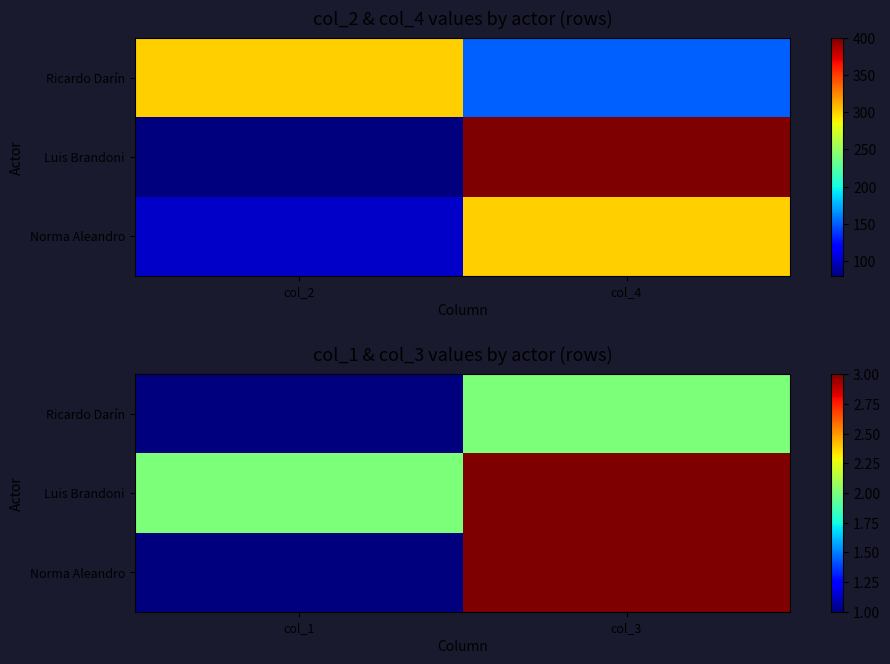

What is the average value of the Norma Aleandro series?

2